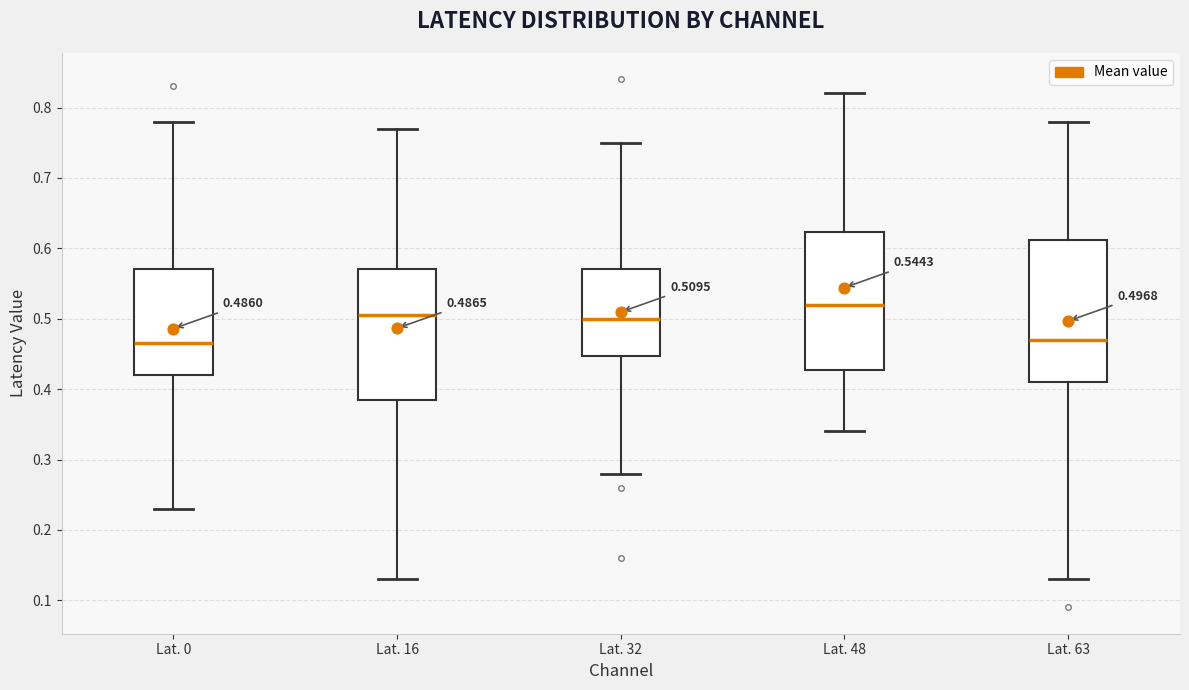

Which box's median line is the highest?

Lat. 48